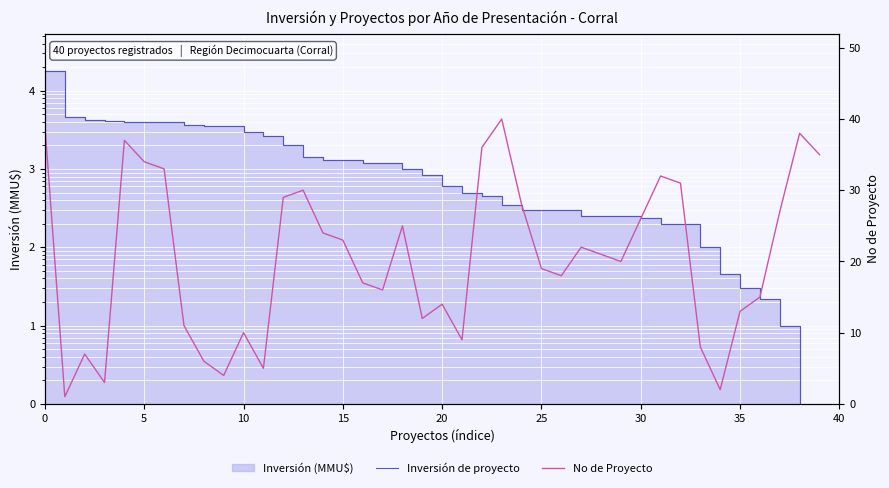

In No de Proyecto, how many points are higher than both neighbors (excluding endpoints)?

10